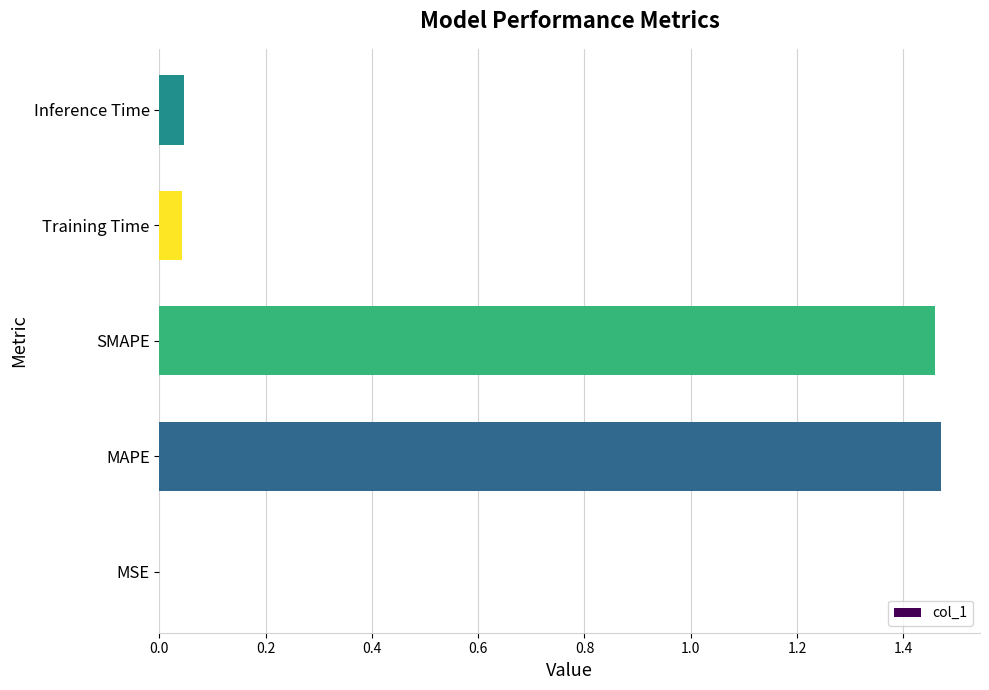

Are the bars grouped side by side (vs. stacked)?

No